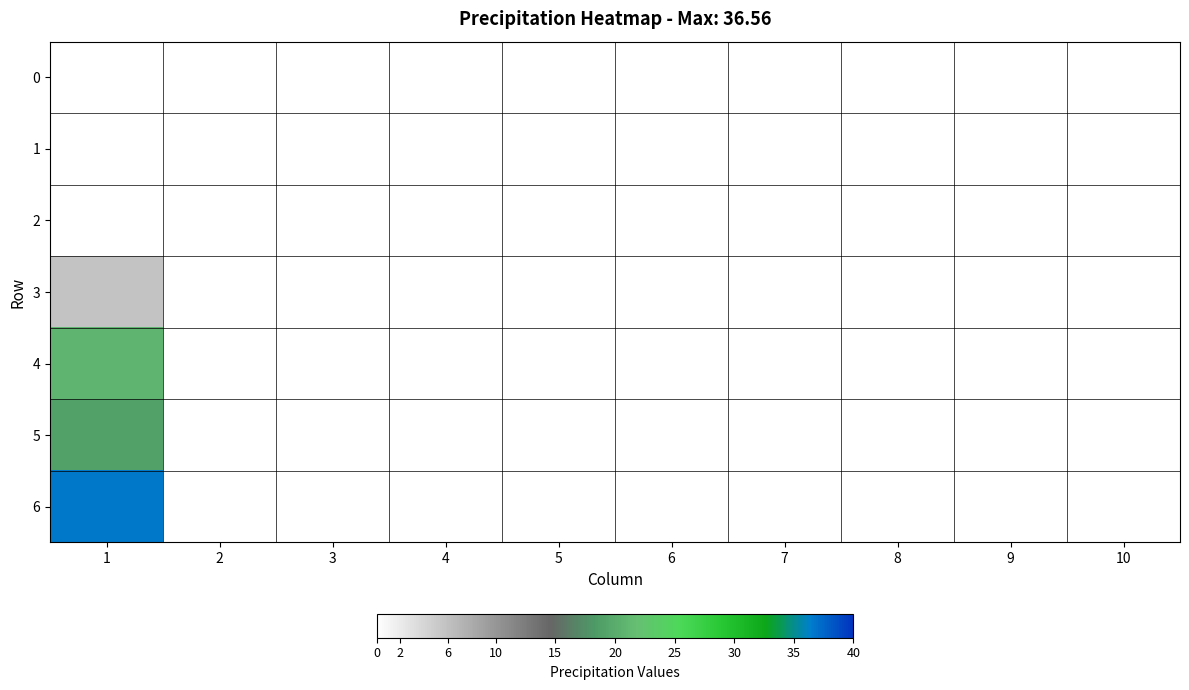

At 1, list the series in order from smallest to largest.

0, 1, 2, 3, 5, 4, 6